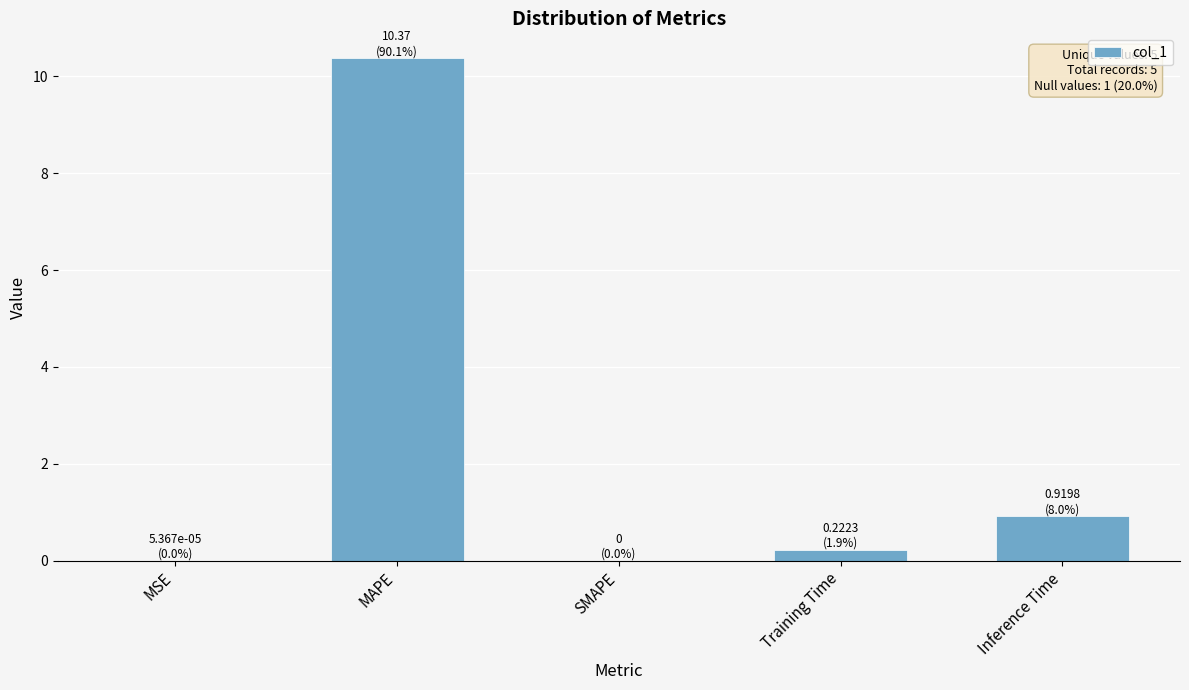

What is the greatest value displayed?

10.4